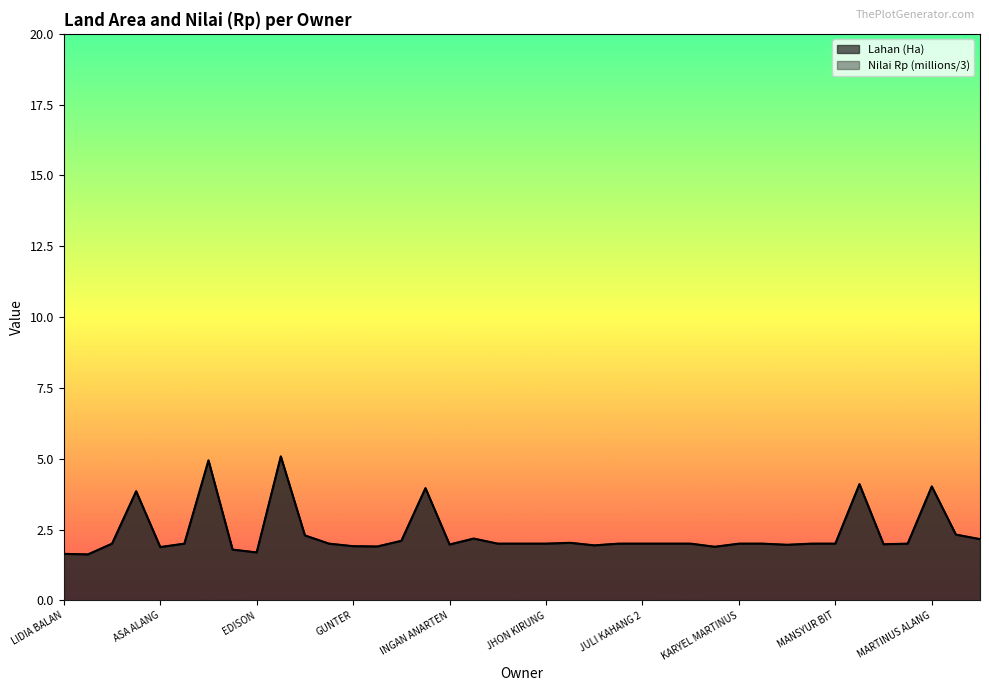

Rank the series by their maximum value, from lowest to highest.

Lahan, Nilai (Rp) [millions]